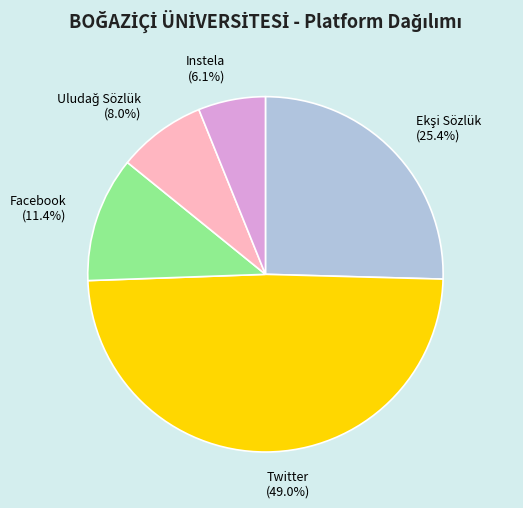

To the nearest percent, what portion does Twitter represent?

49%